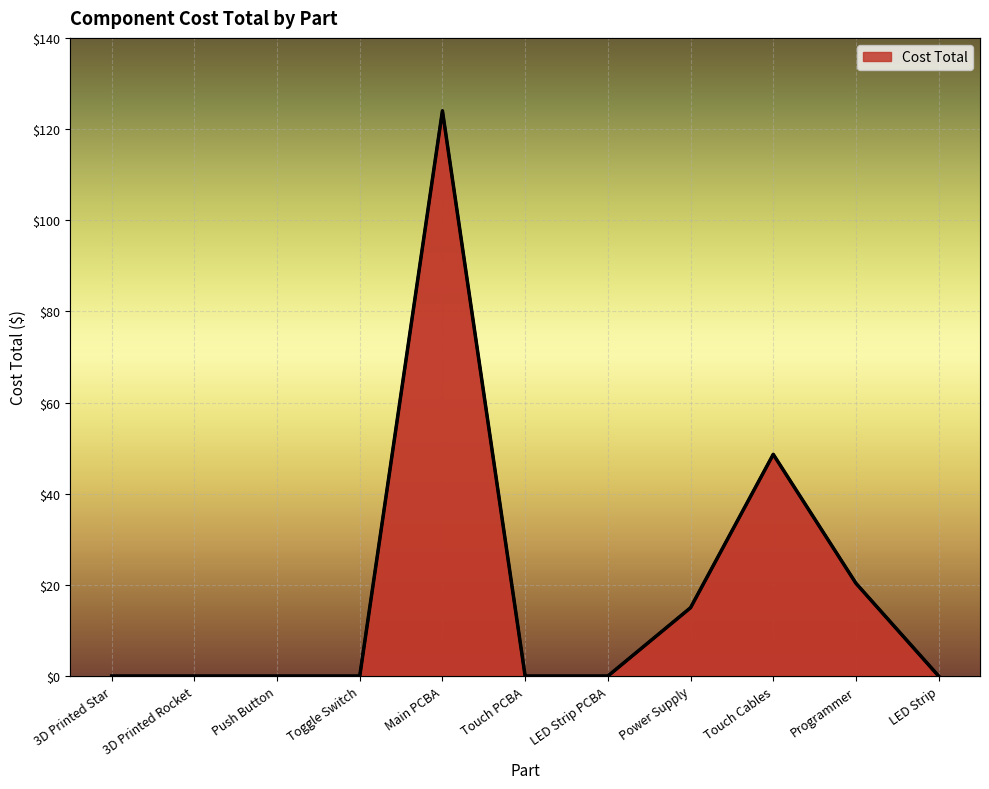

Count the number of values greater than 0.

4